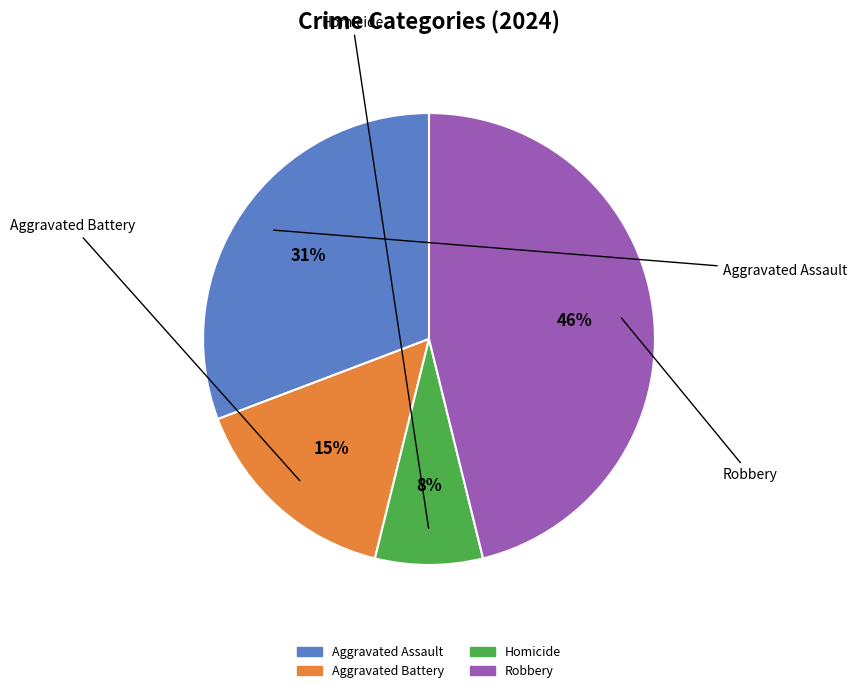

What percentage is the Robbery slice, to the nearest percent?

46%